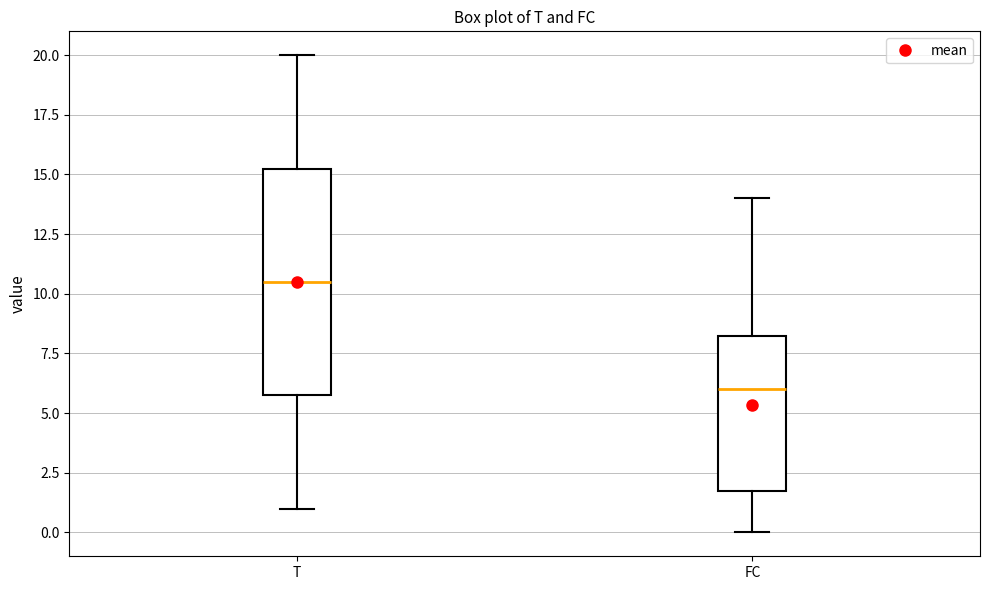

Reading left to right, read every box against the y-axis: the position of its median line, the range the box covers, and the ends of its whiskers. The values are not printed on the chart, so give them approximately, as read against the axis.

T: median 10.5, box 6.0 to 15.5, whiskers 1.0 to 20.0
FC: median 6.0, box 2.0 to 8.5, whiskers 0.0 to 14.0